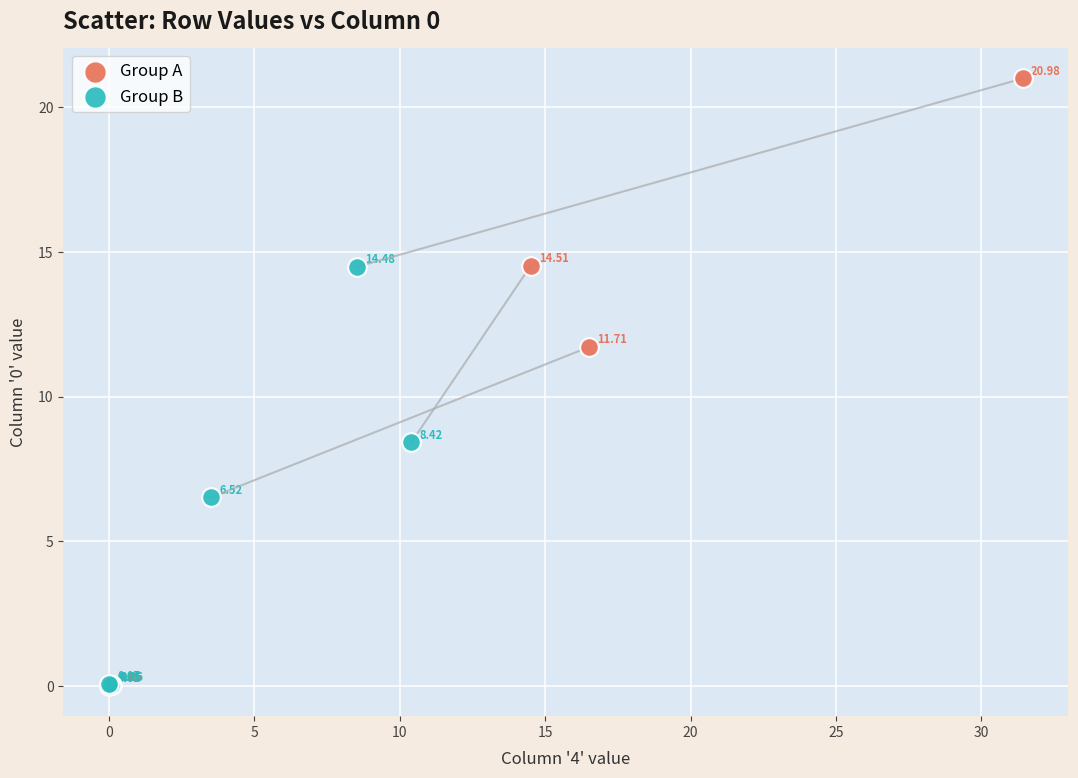

What are all the series names shown in the legend?

Group A, Group B